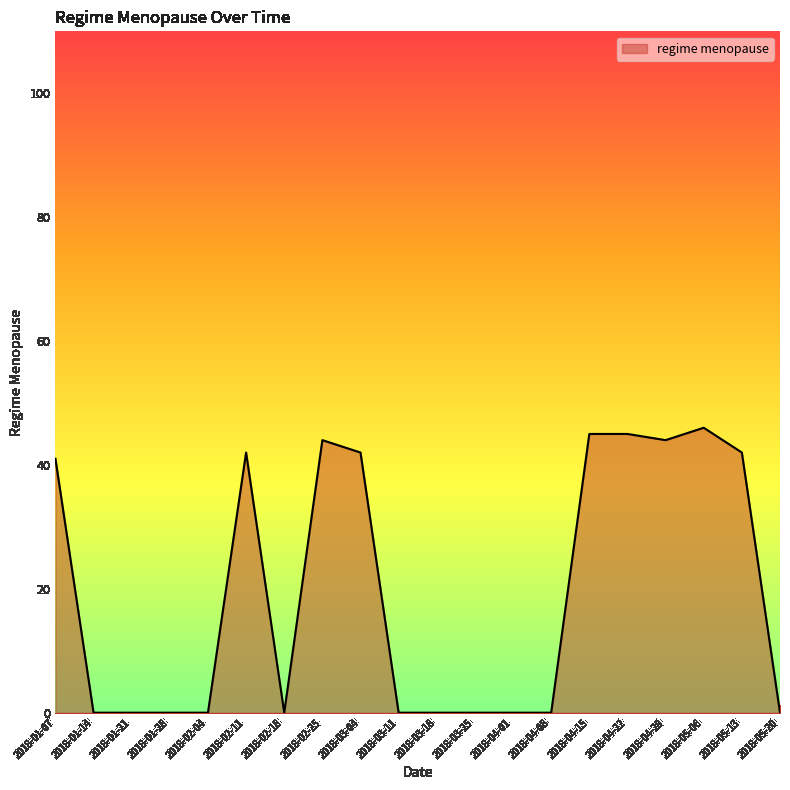

What is the change in value from 2018-02-18 to 2018-04-15?

+45